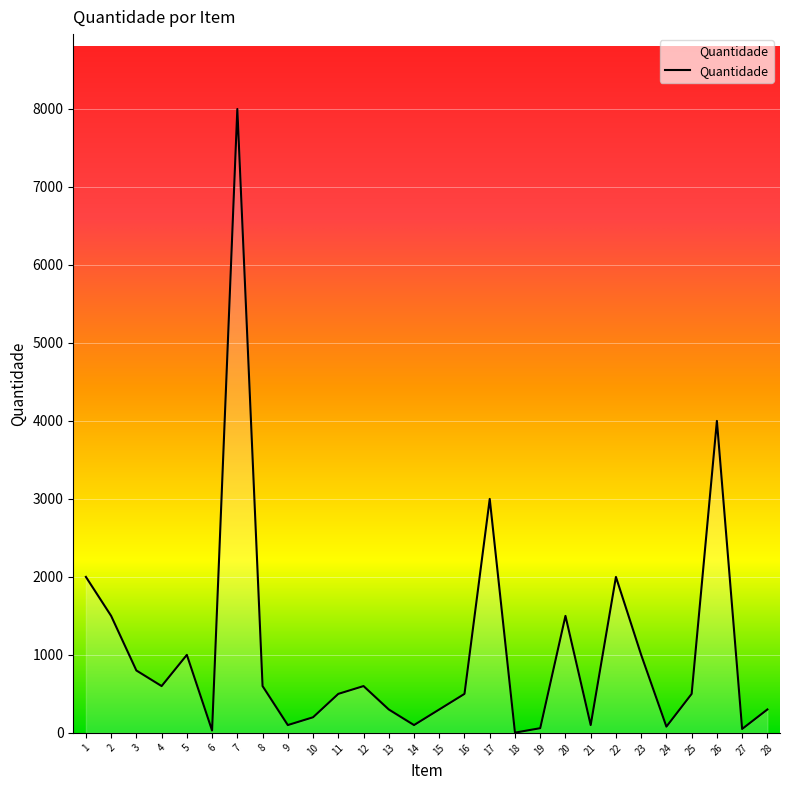

What is the greatest value displayed?

8000